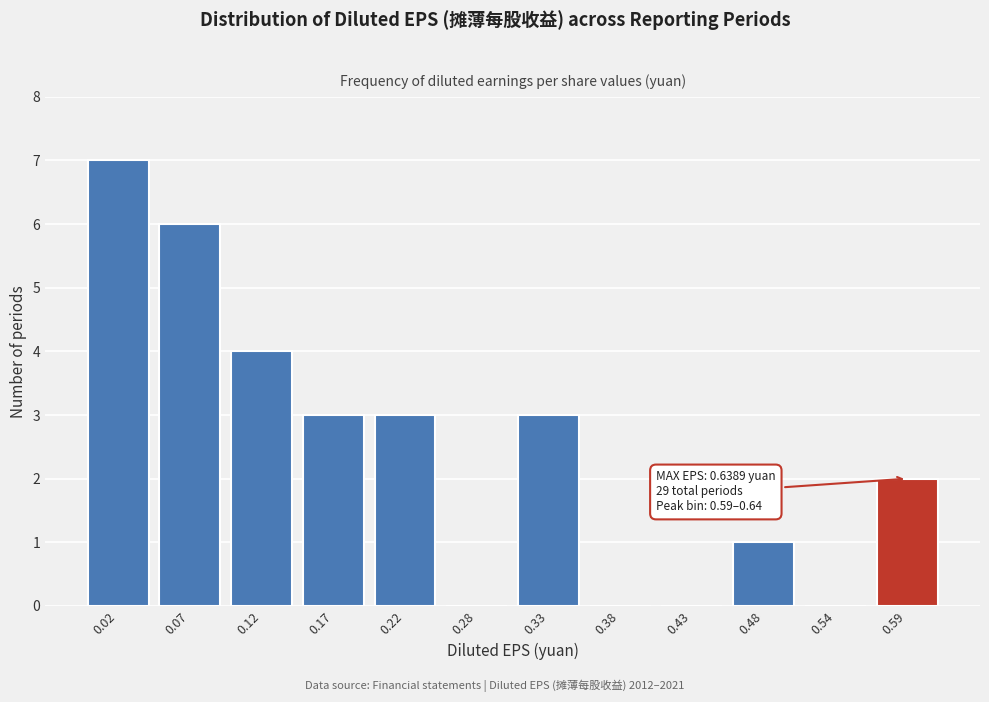

Reading right to left, what are all the values shown in this chart?

0.59=2	0.54=0	0.48=1	0.43=0	0.38=0	0.33=3	0.28=0	0.22=3	0.17=3	0.12=4	0.07=6	0.02=7